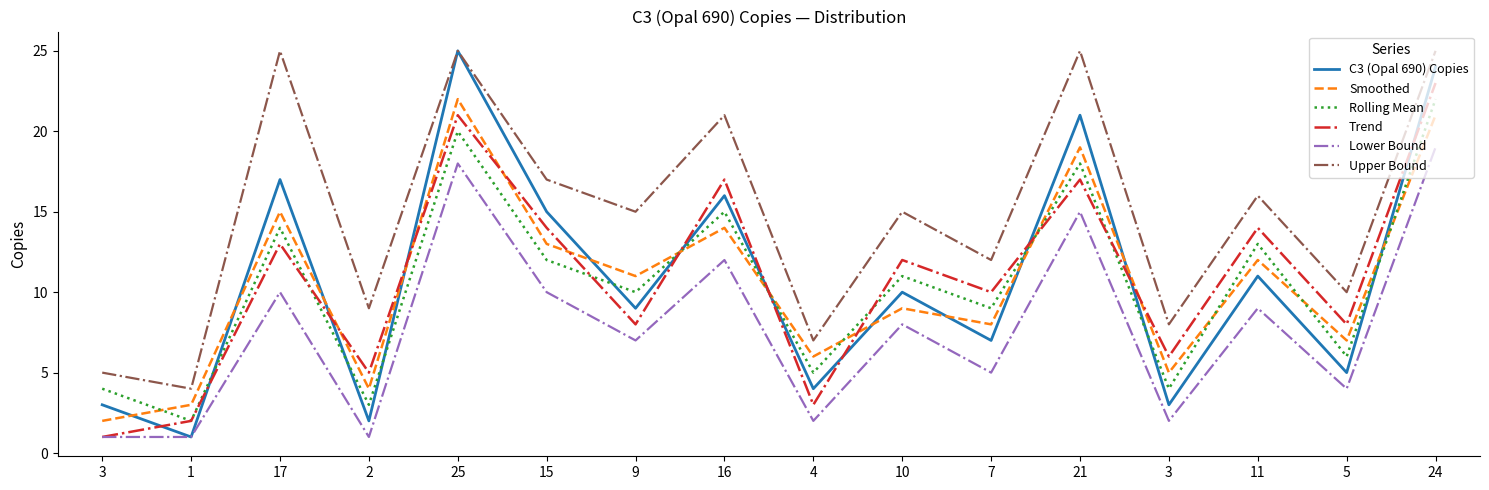

At which category is the sum across all series the highest?

24